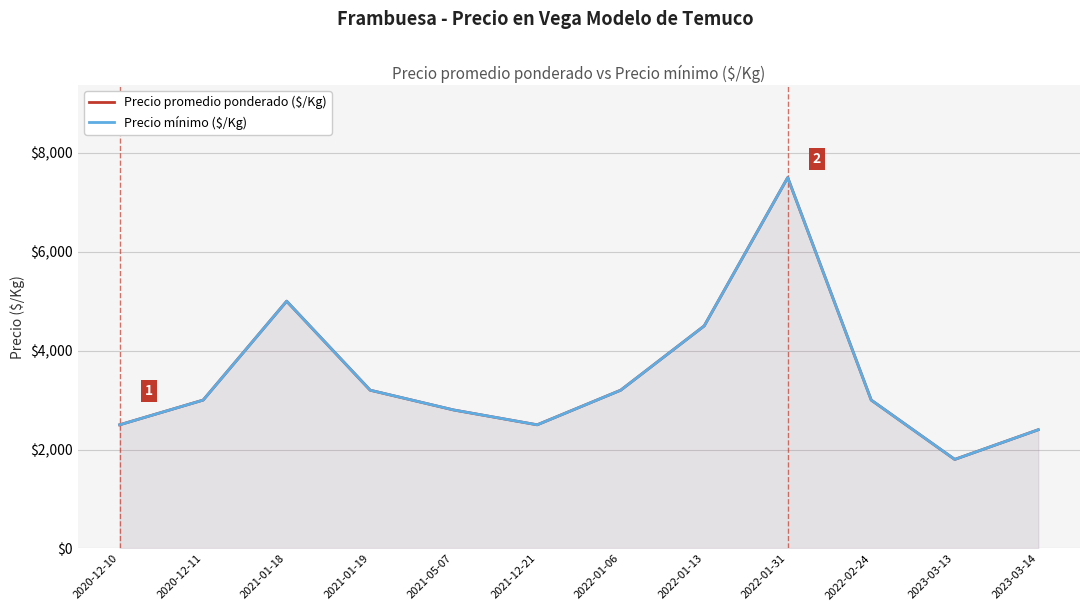

At which category does the chart reach its peak across all series?

2022-01-31